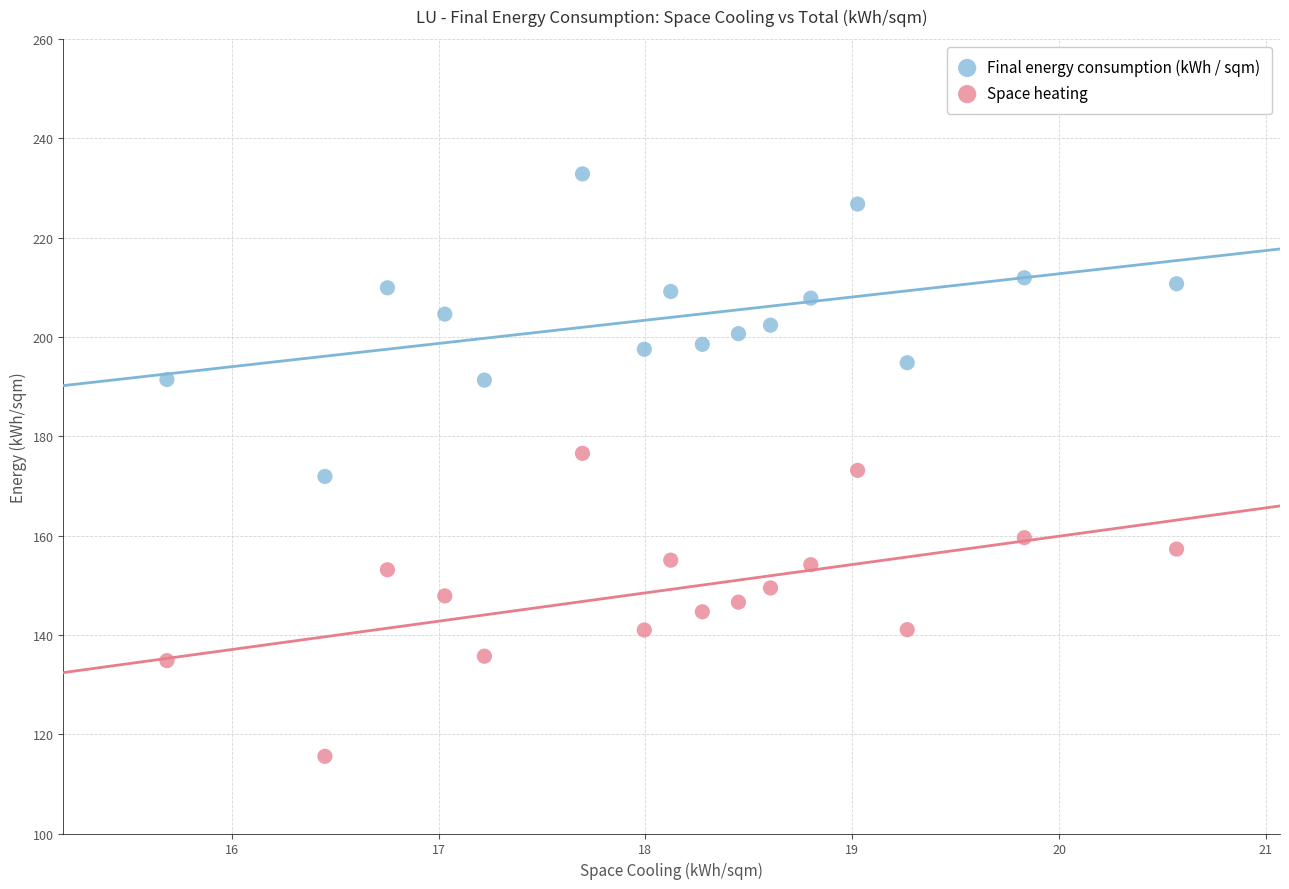

What are all the series names shown in the legend?

Final energy consumption (kWh / sqm), Space heating